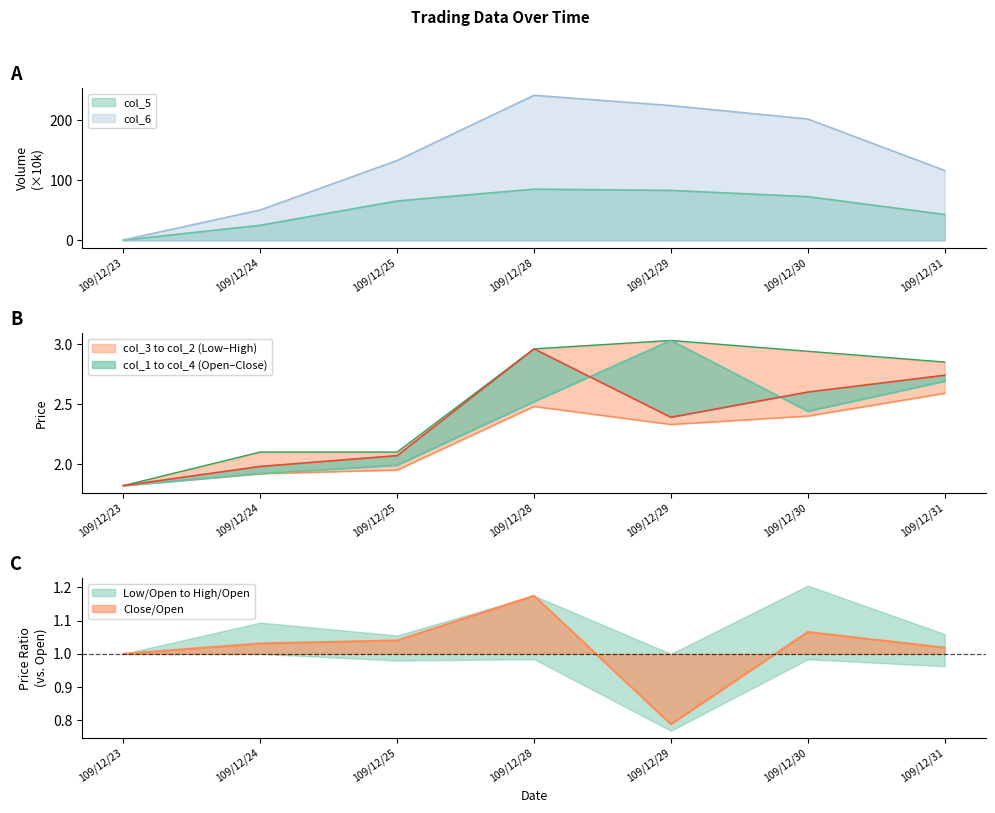

Is it true that col_1 equals 2.4 at 109/12/30?

True